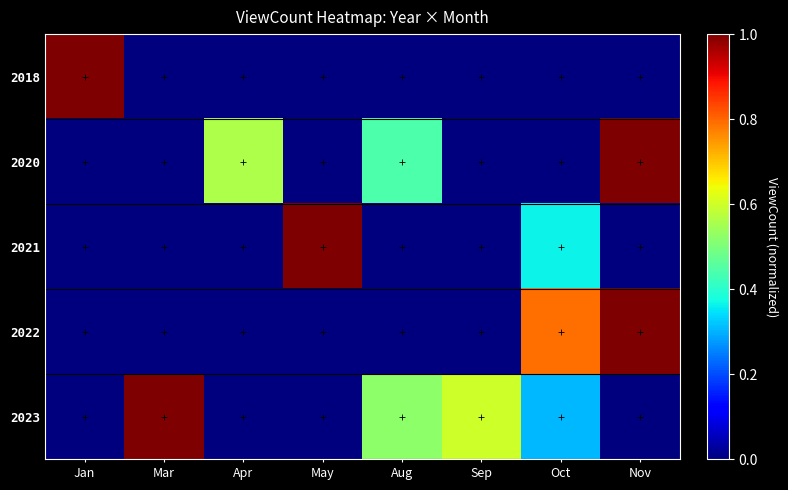

What is the spread (max minus min) of values at Sep?

0.6